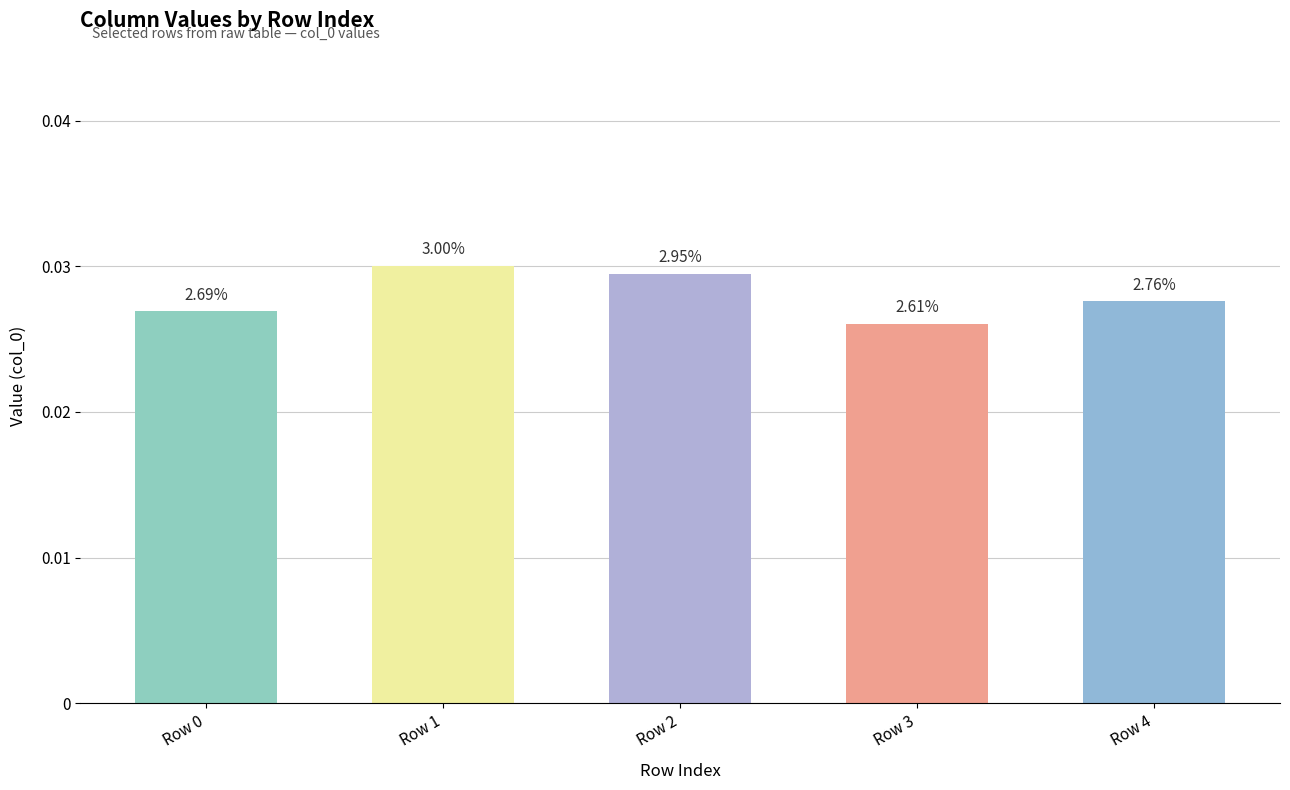

List the labels in order of value, largest first.

Row 1, Row 2, Row 4, Row 0, Row 3